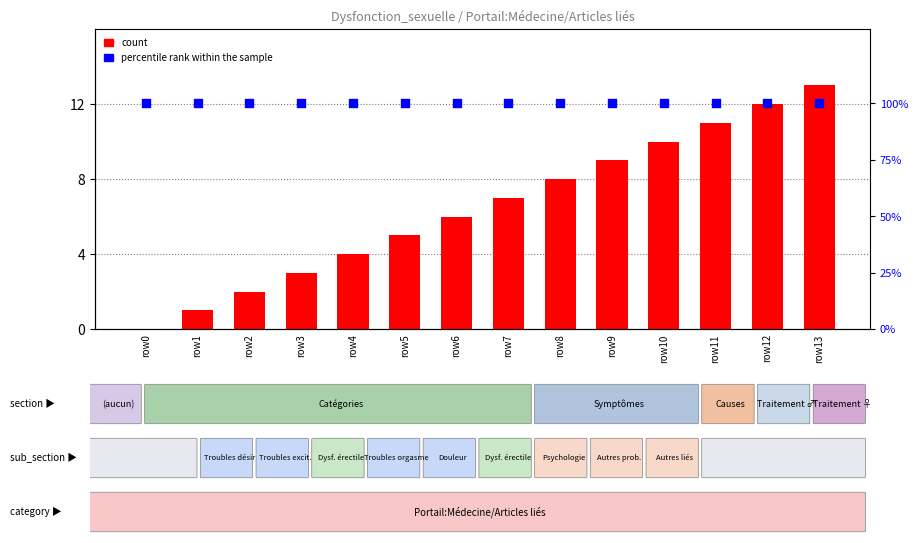

Which series has the largest Y range (max minus min)?

count